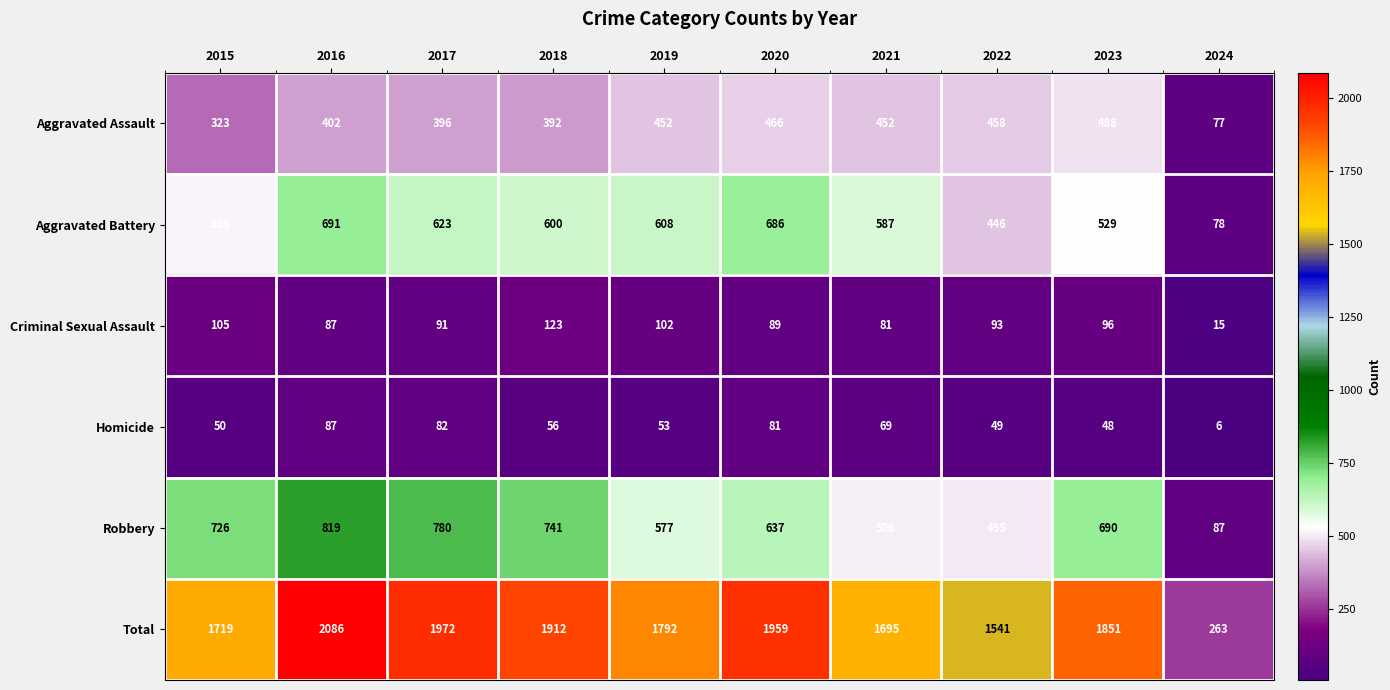

True or false: Robbery has a value of 87 at 2024.

True